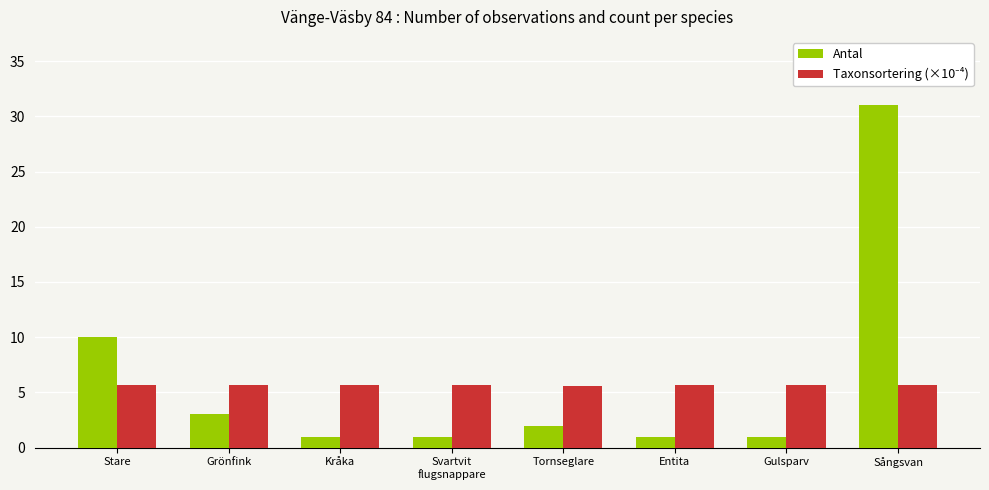

What is the maximum value shown in the chart?

31.0